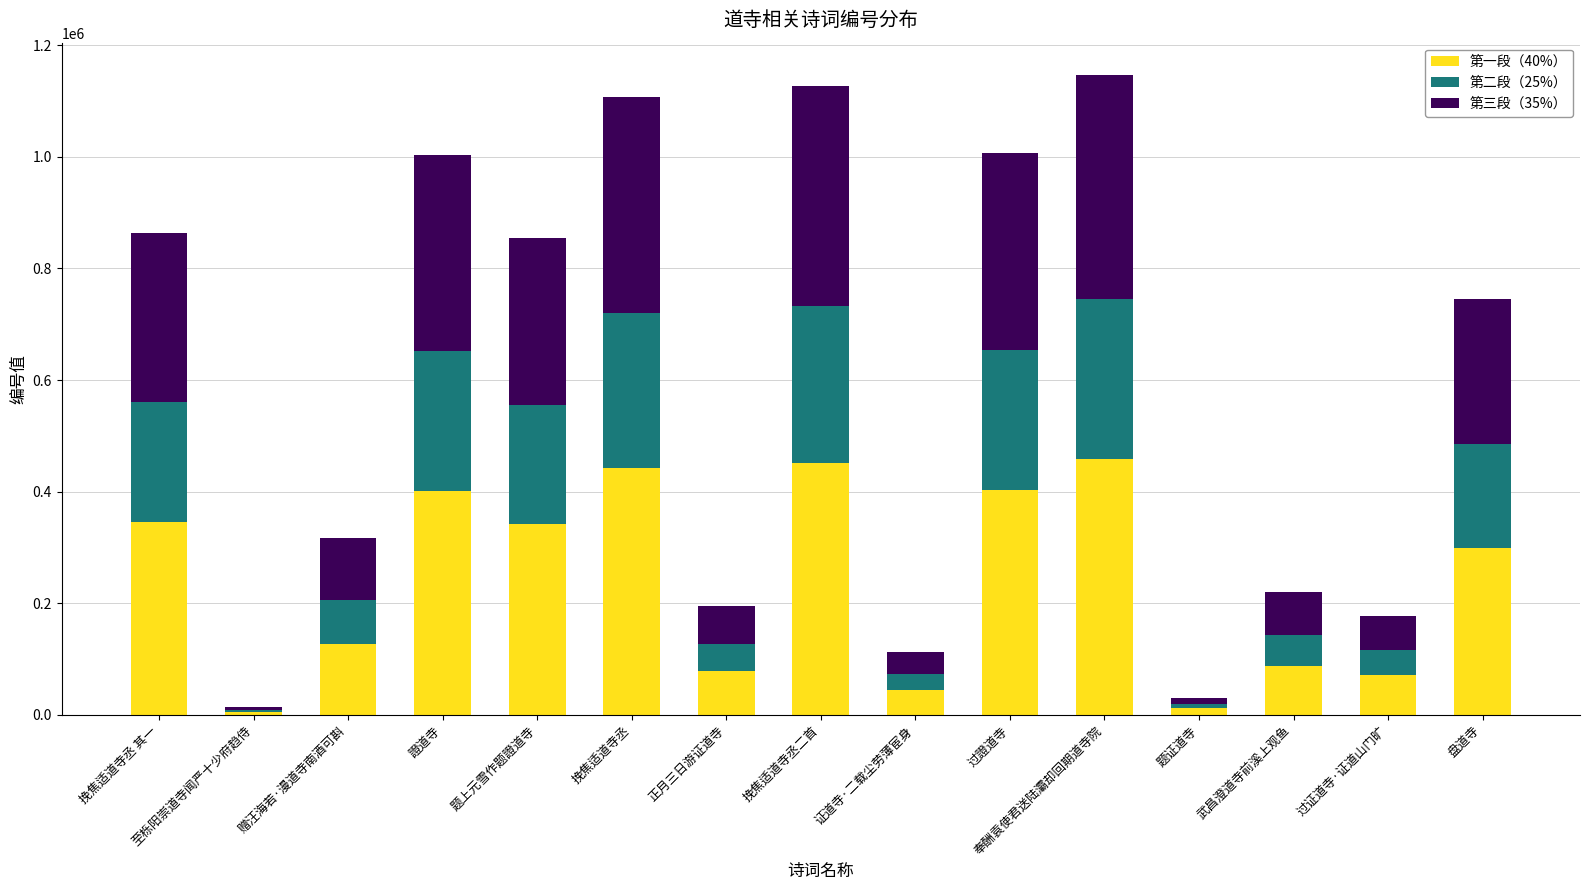

What is the total value across all series at 证道寺·二载尘劳薄宦身?

111778.0